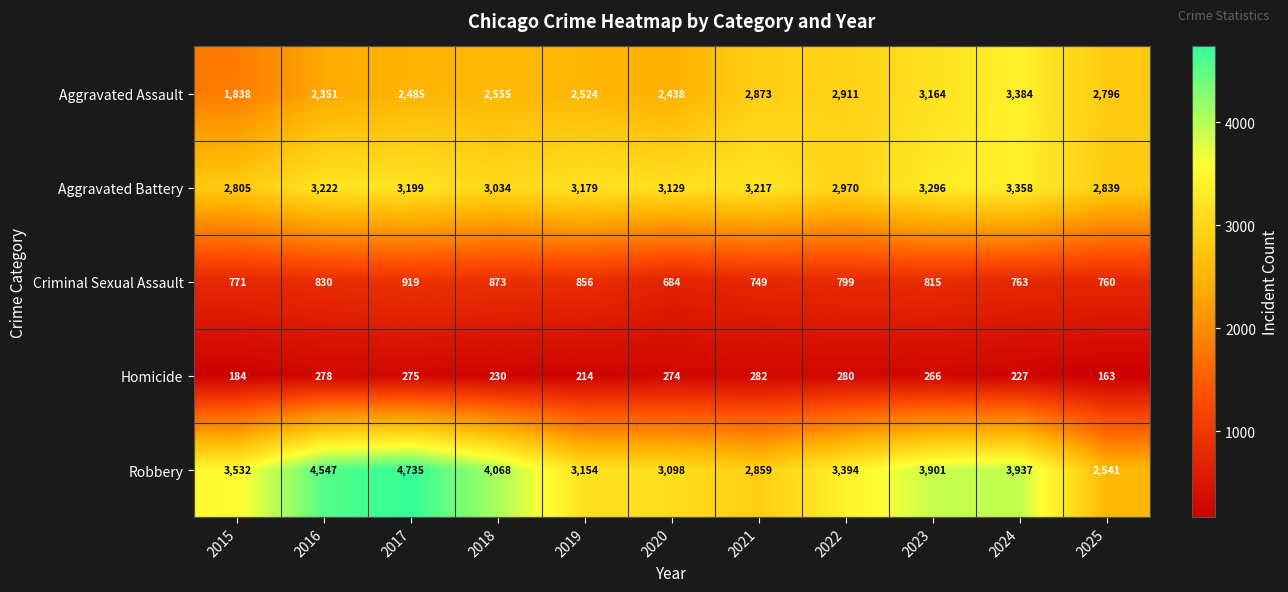

At which category is the sum across all series the highest?

2024